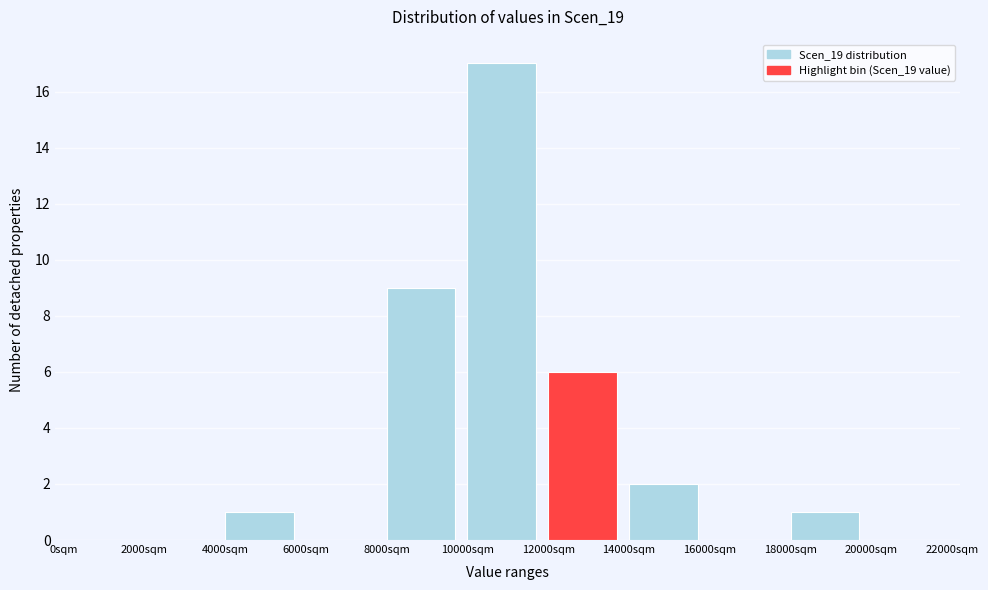

Reading left to right, transcribe this chart: for each bar, give the range it covers on the x-axis and its height. The values are not printed on the chart, so give them approximately, as read against the axis.

0 to 2000: 0
2000 to 4000: 0
4000 to 6000: 1
6000 to 8000: 0
8000 to 10000: 9
10000 to 12000: 17
12000 to 14000: 6
14000 to 16000: 2
16000 to 18000: 0
18000 to 20000: 1
20000 to 22000: 0